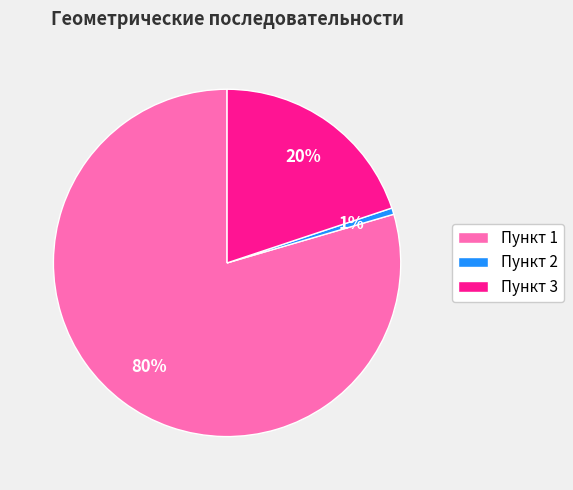

The Пункт 1 slice represents 80% of the pie. True or false?

True